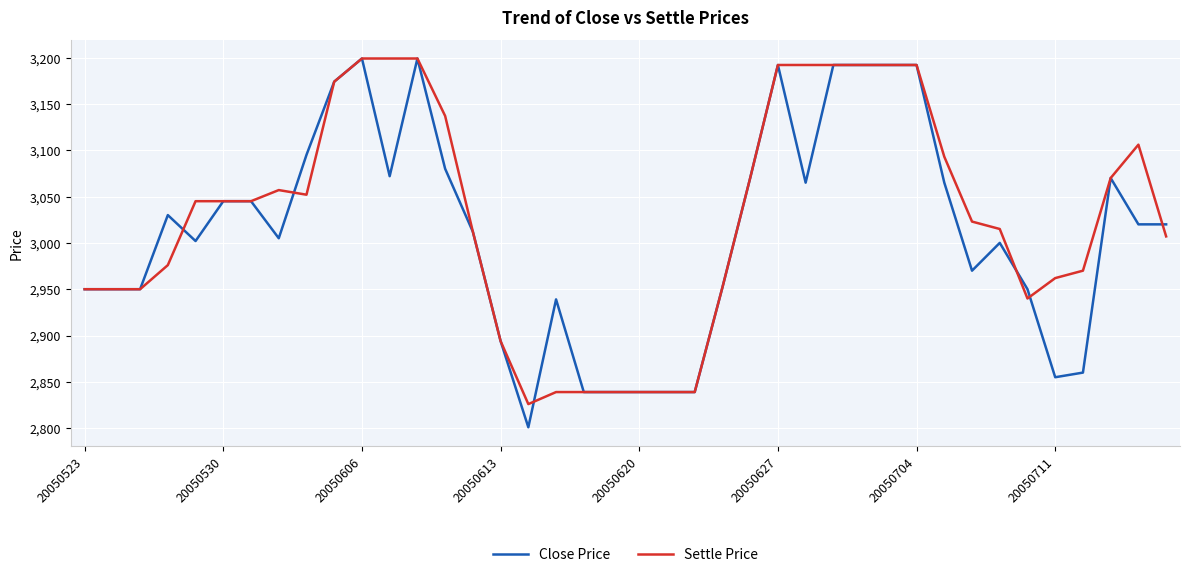

What are all the series names shown in the legend?

Close Price, Settle Price